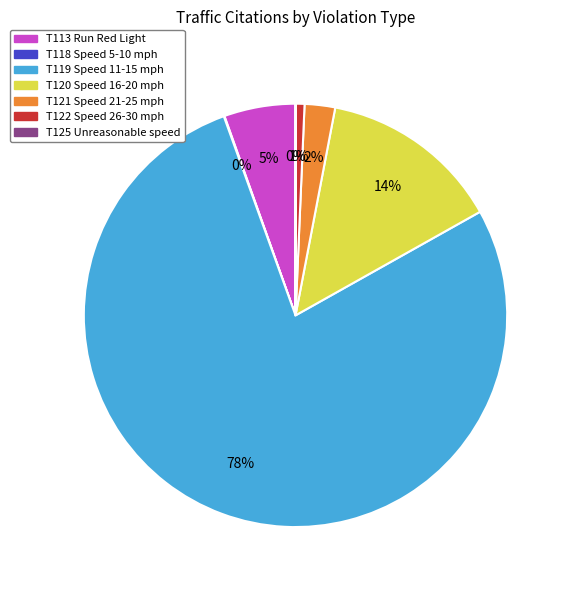

What percentage is the T120 Speed 16-20 mph slice, to the nearest percent?

14%